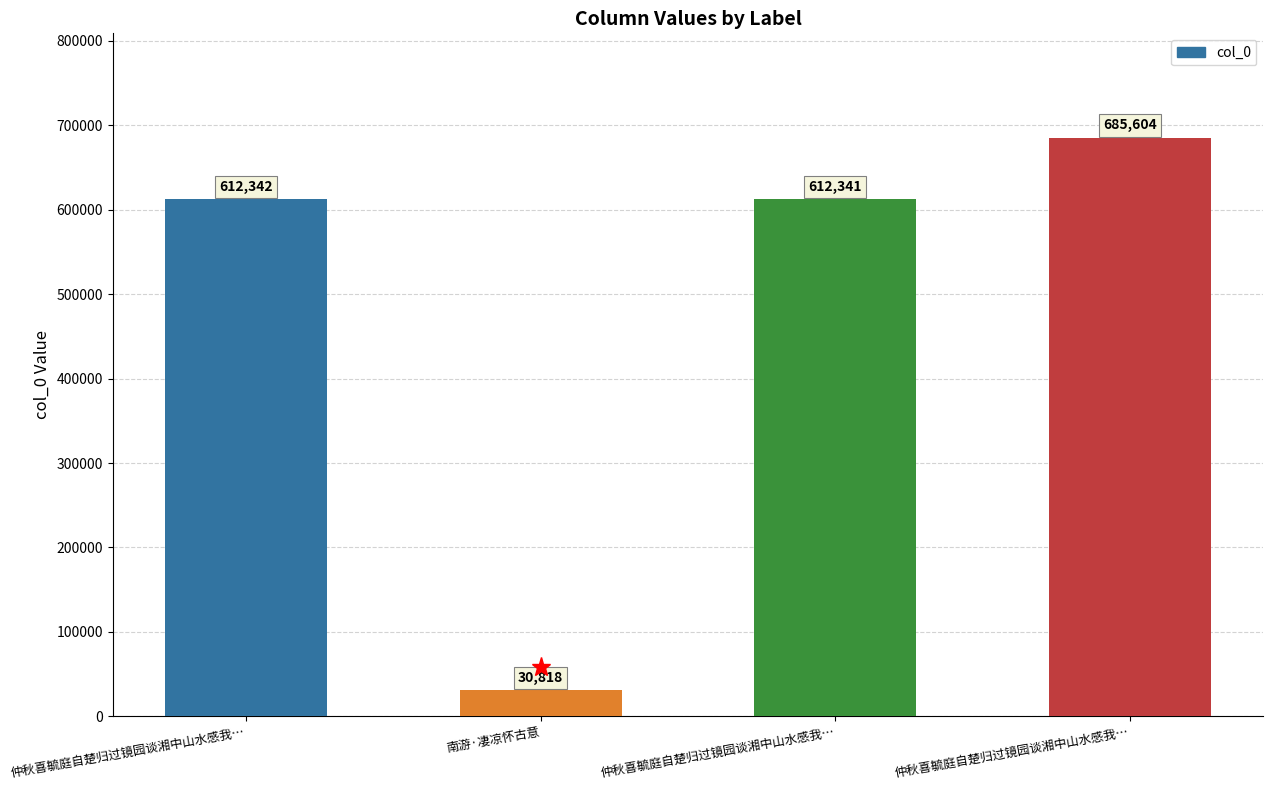

How many data points are less than 612342?

2